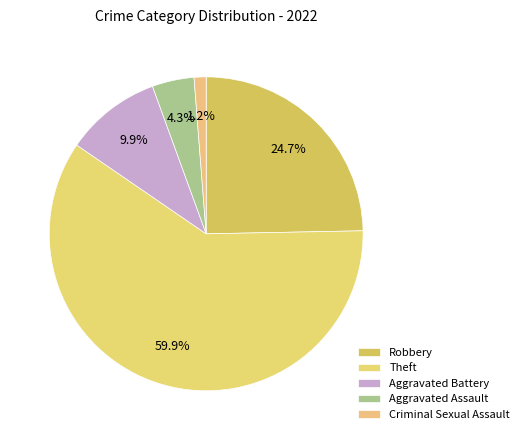

Which slice is the smallest?

Criminal Sexual Assault